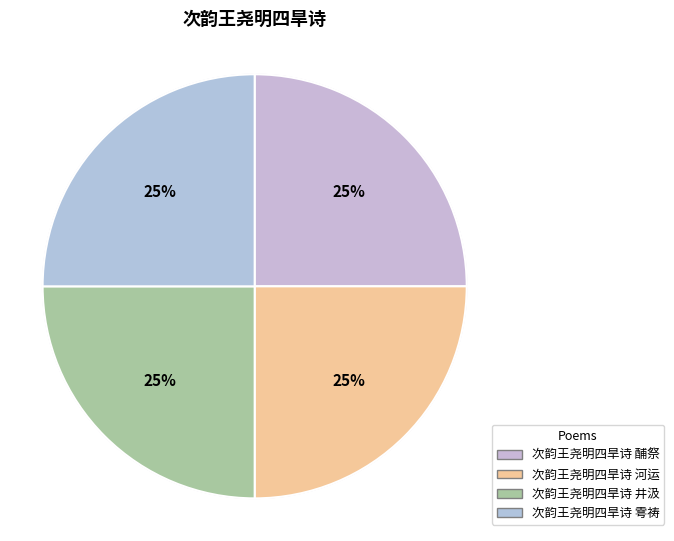

To the nearest percent, what portion does 次韵王尧明四旱诗 河运 represent?

25%